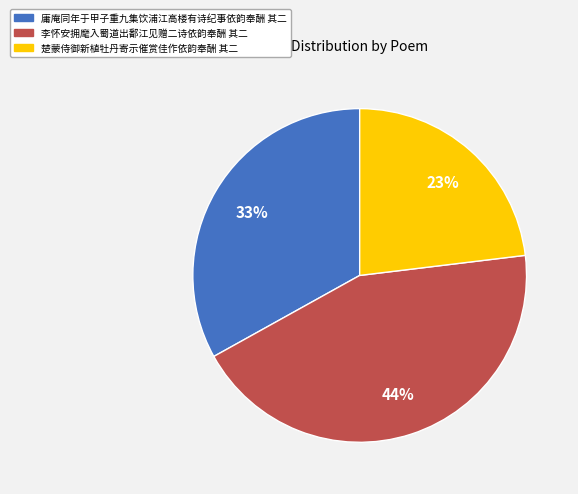

Is the sum of 楚蒙侍御新植牡丹寄示催赏佳作依韵奉酬 其二 and 李怀安拥麾入蜀道出鄱江见赠二诗依韵奉酬 其二 greater than half?

Yes